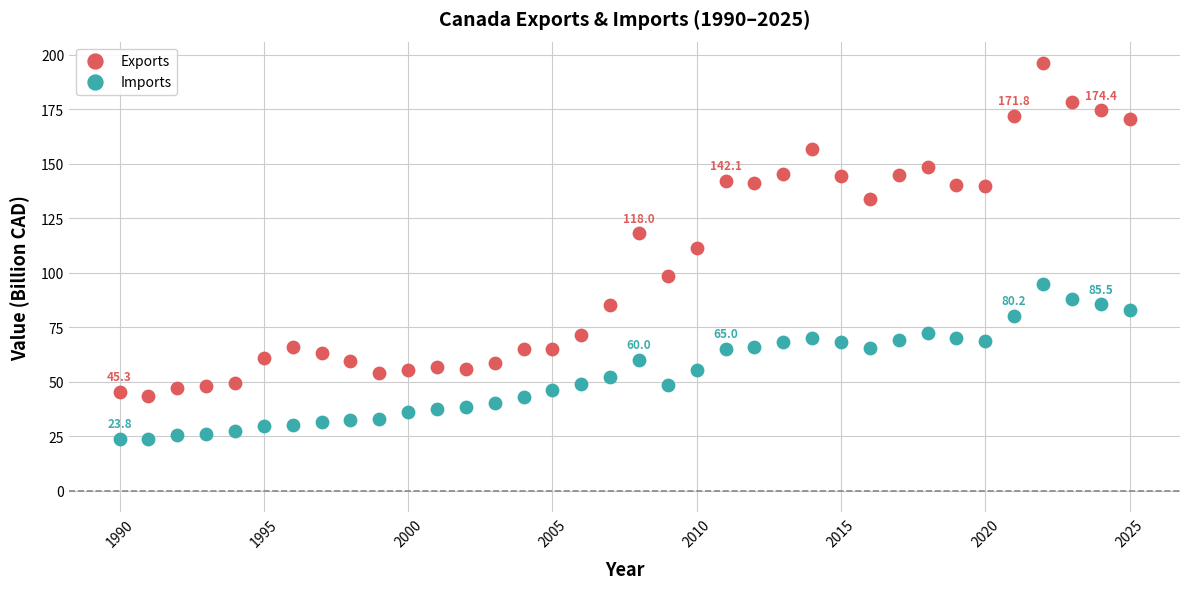

Across all data points, what is the range of X values (max minus min)?

35.0